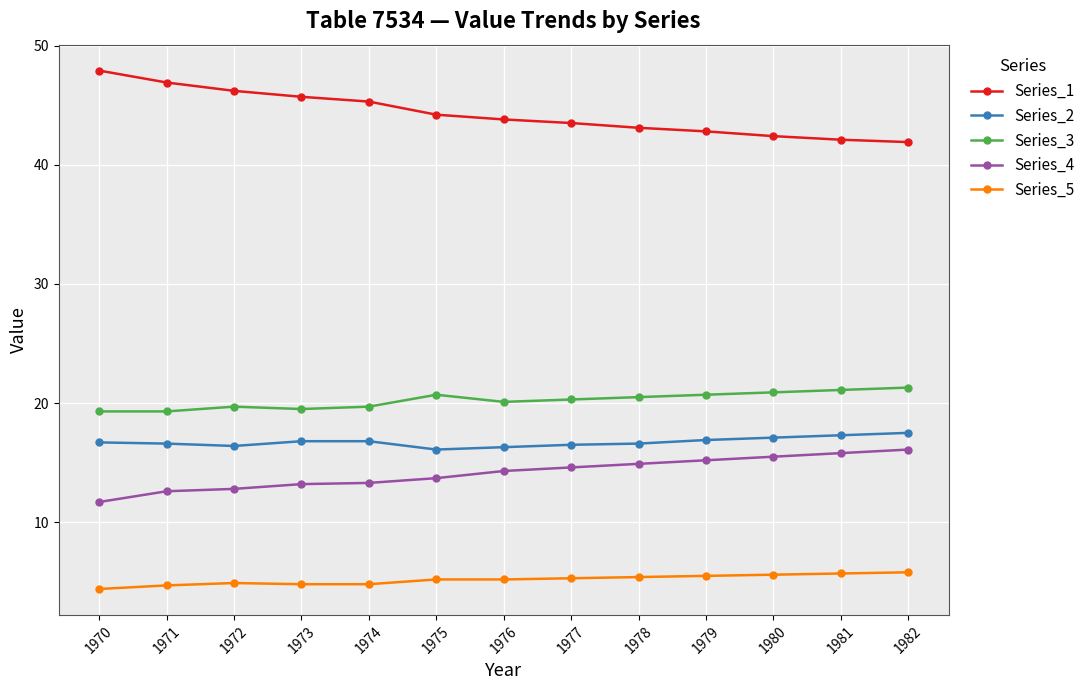

What is the value of the Series_3 point at the 11th from the left?

20.9